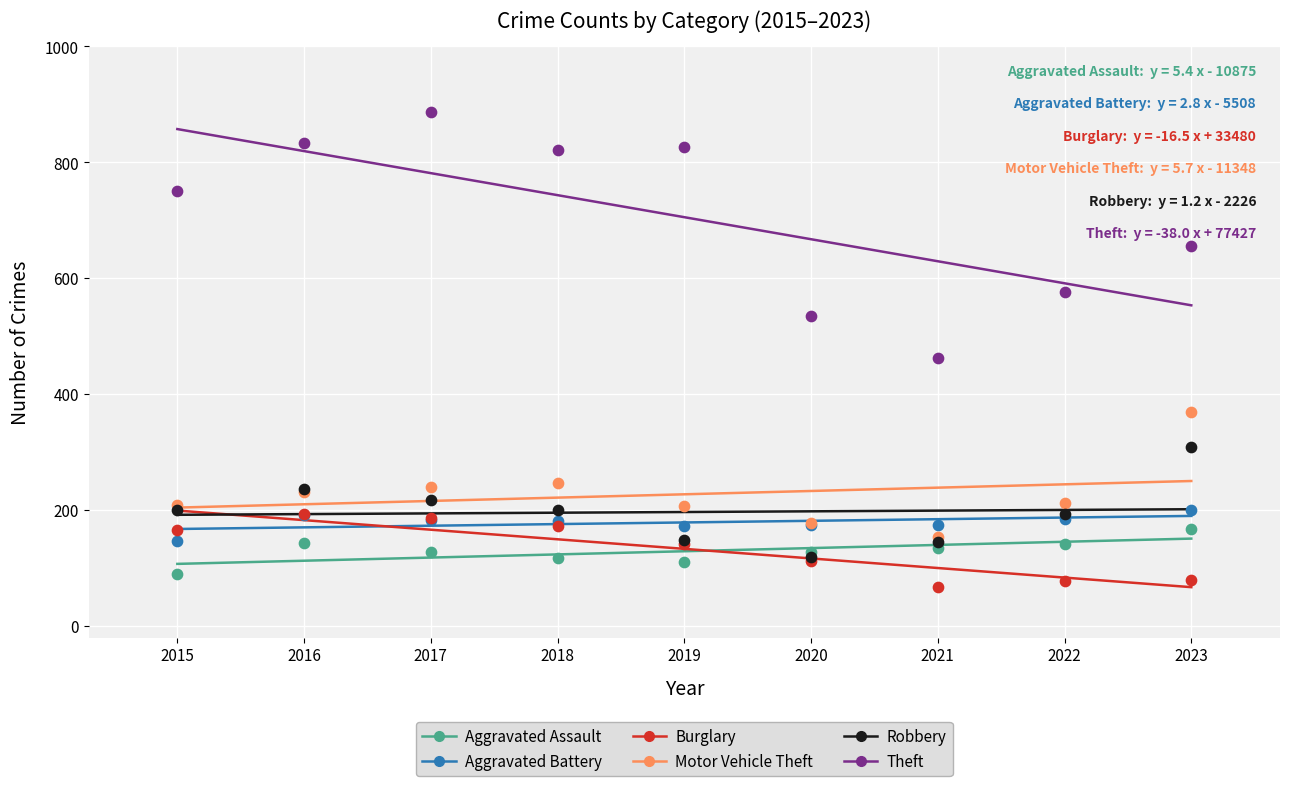

What are all the series names shown in the legend?

Aggravated Assault, Aggravated Battery, Burglary, Motor Vehicle Theft, Robbery, Theft